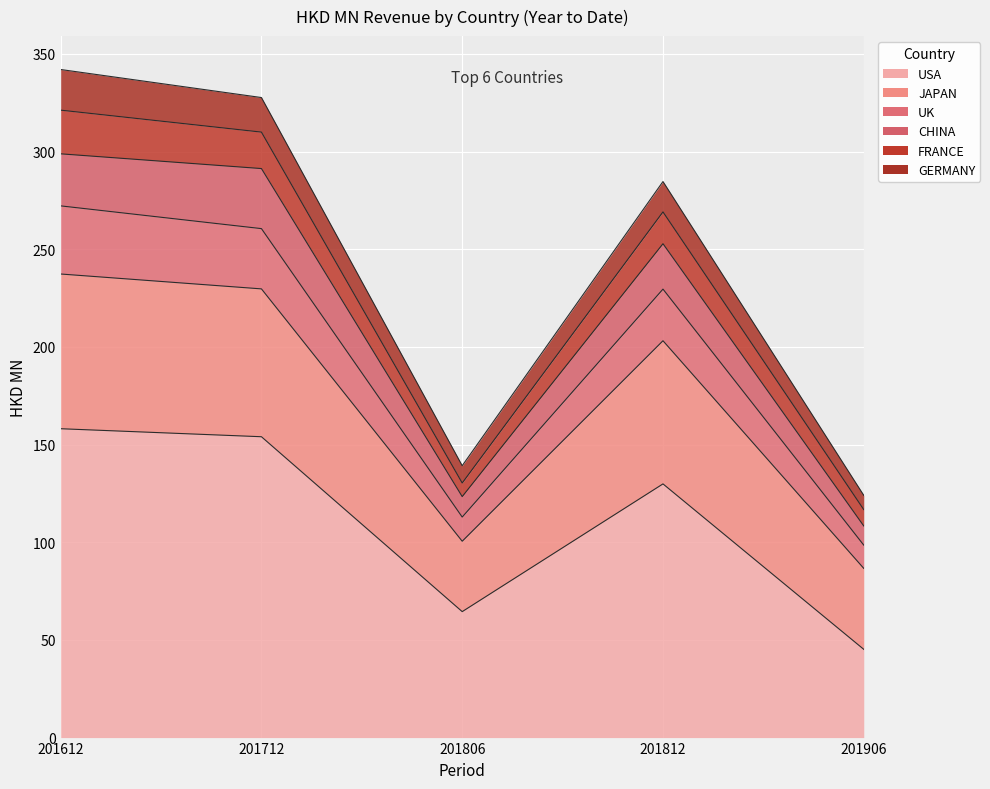

The value of GERMANY at 201712 is 150.1. True or false?

False